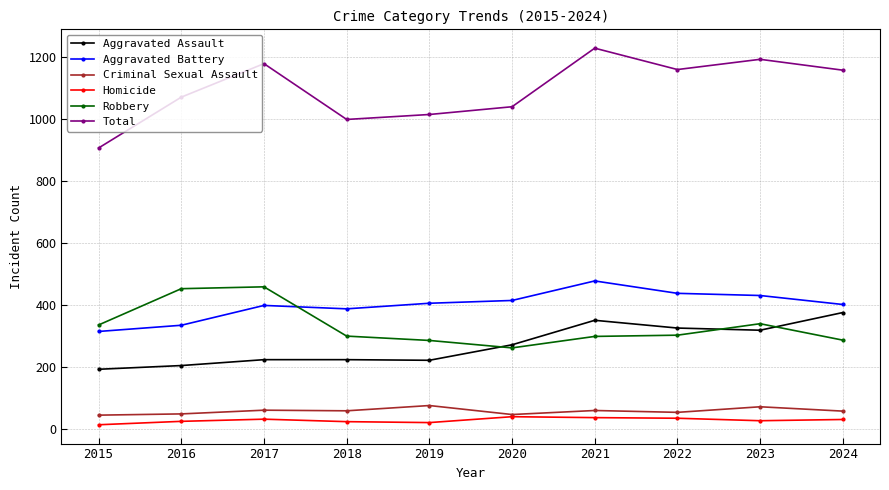

What are all the series names shown in the legend?

Aggravated Assault, Aggravated Battery, Criminal Sexual Assault, Homicide, Robbery, Total